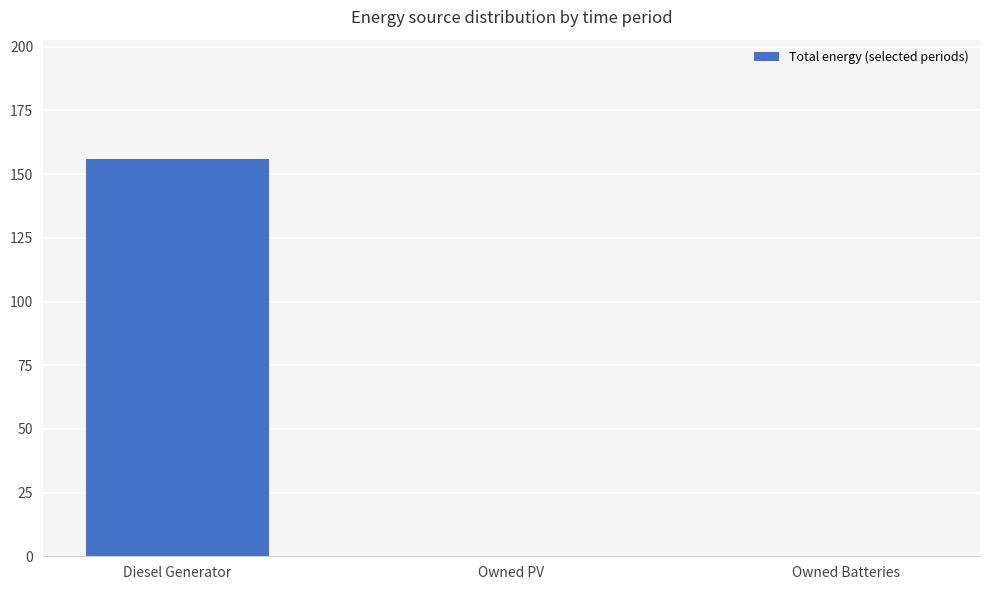

Reading right to left, extract all data points from this chart.

Owned Batteries=0	Owned PV=0	Diesel Generator=156